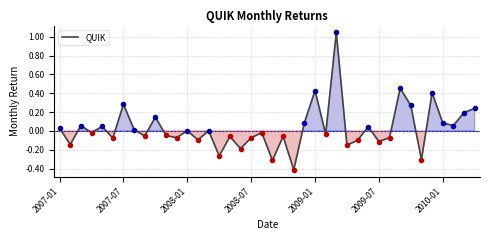

What is the difference between the maximum and minimum values?

1.5